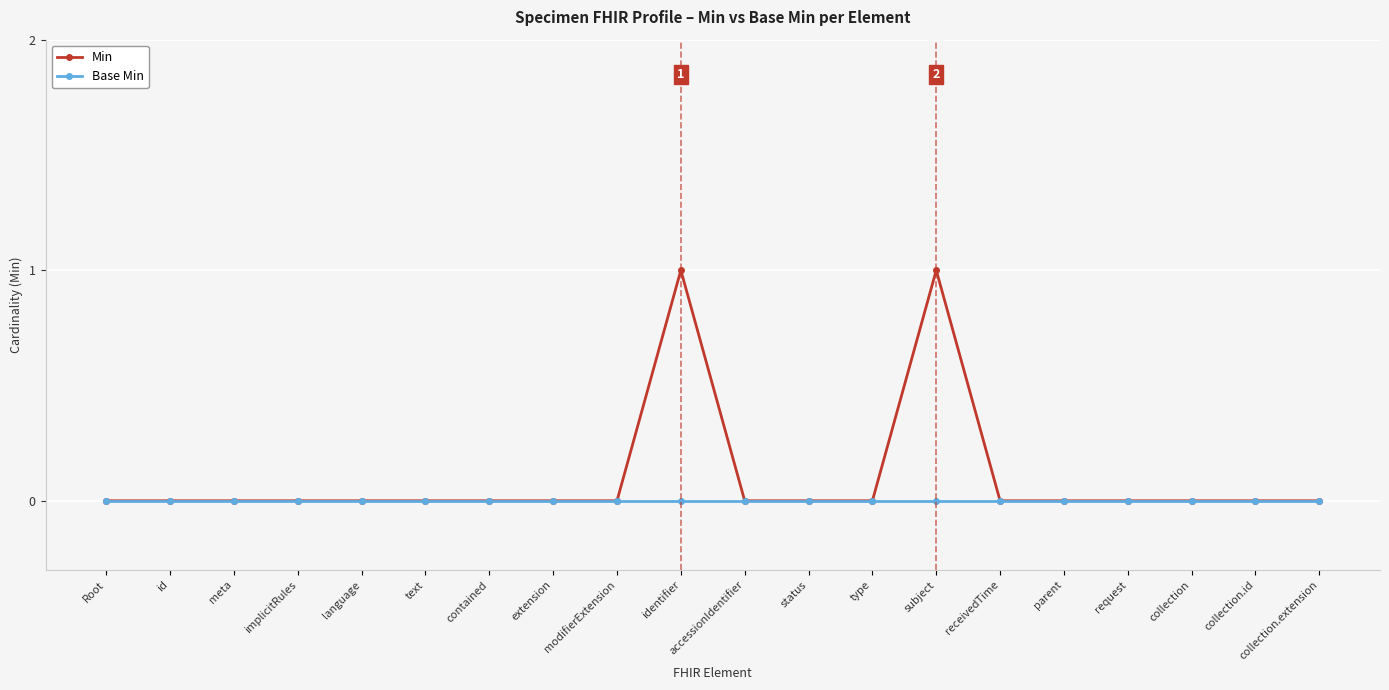

What position from the left is Root?

1